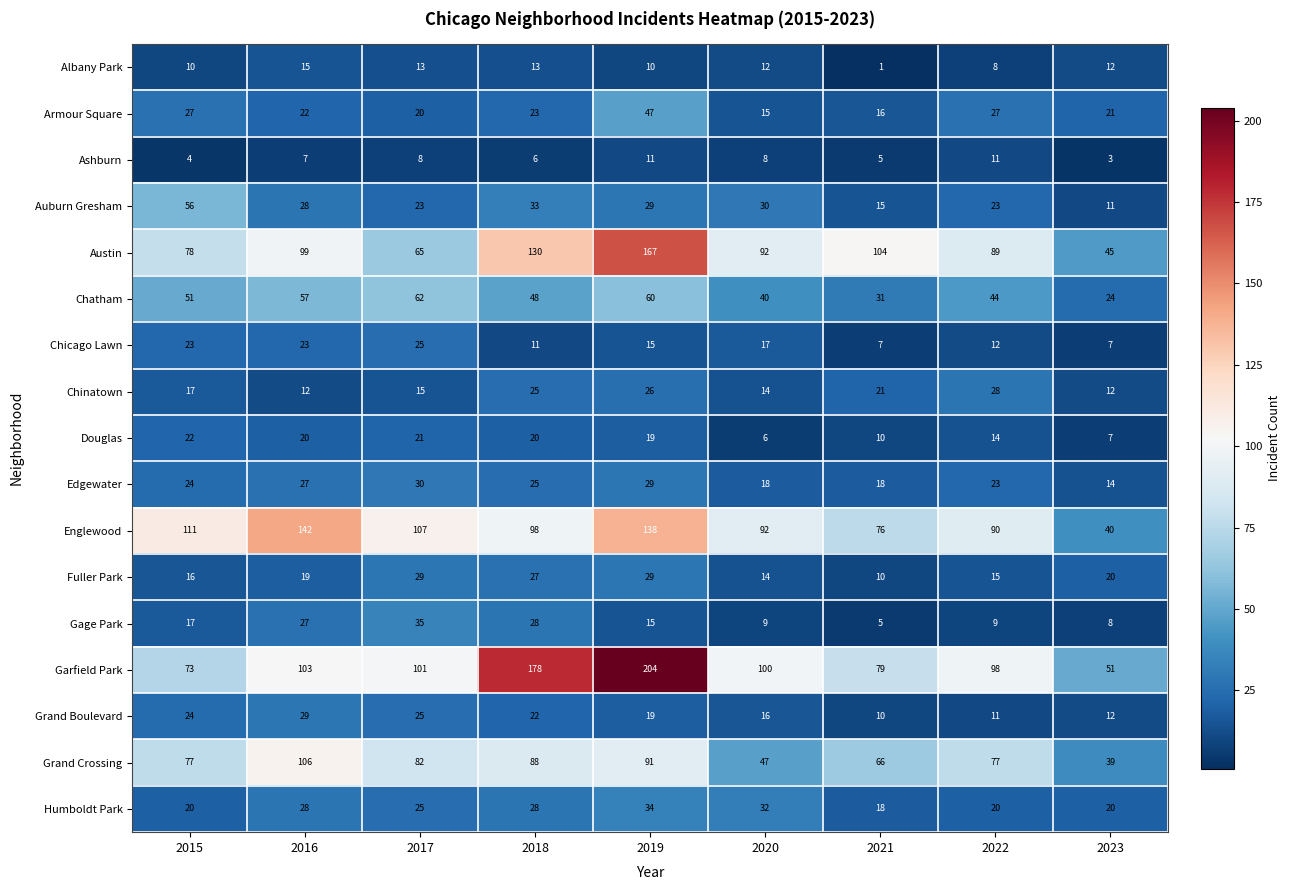

How many series are shown in this chart?

17